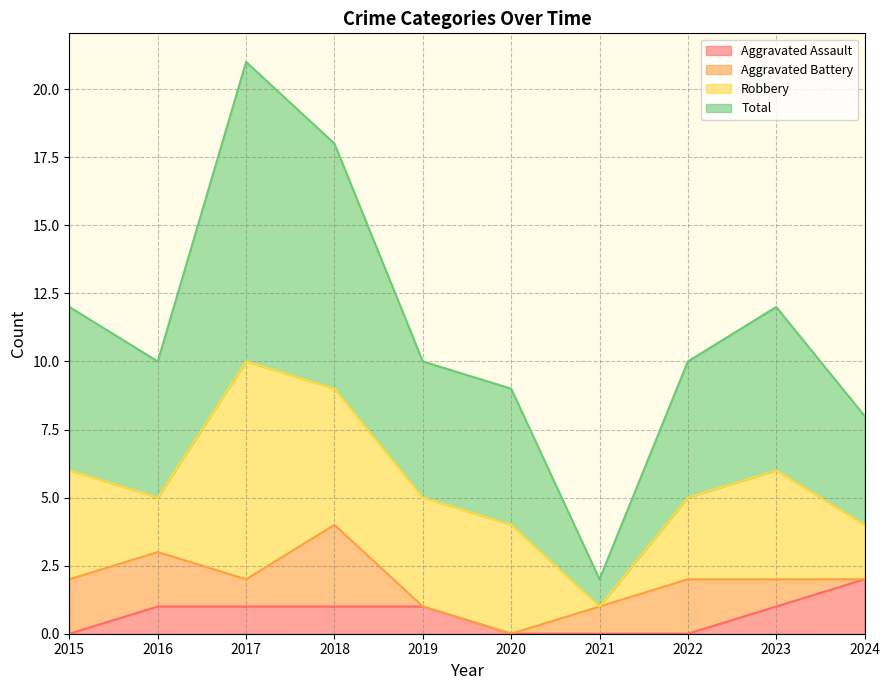

How many lines are shown in the chart?

4